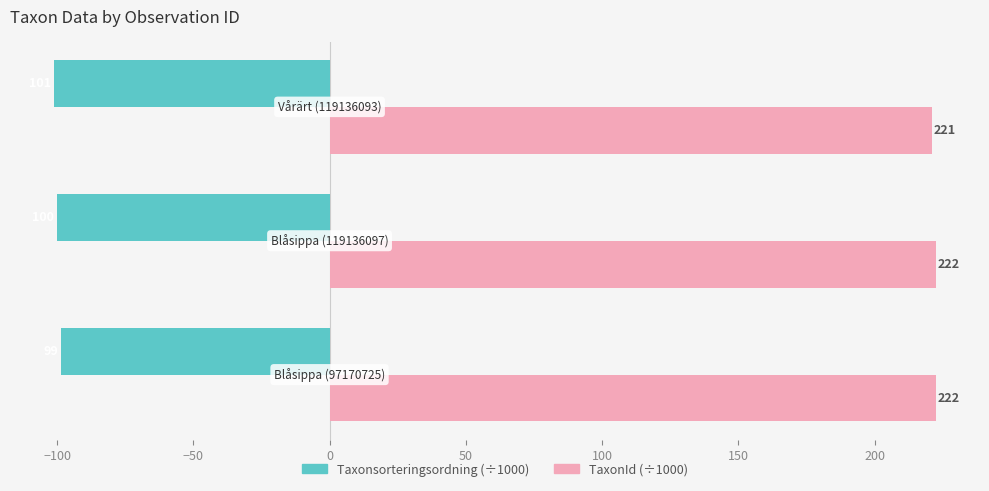

What are all the series names shown in the legend?

Taxonsorteringsordning (÷1000), TaxonId (÷1000)